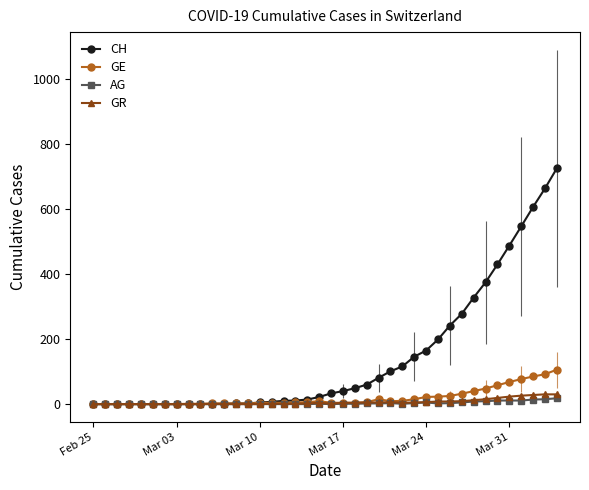

What is the average value of the CH series?

144